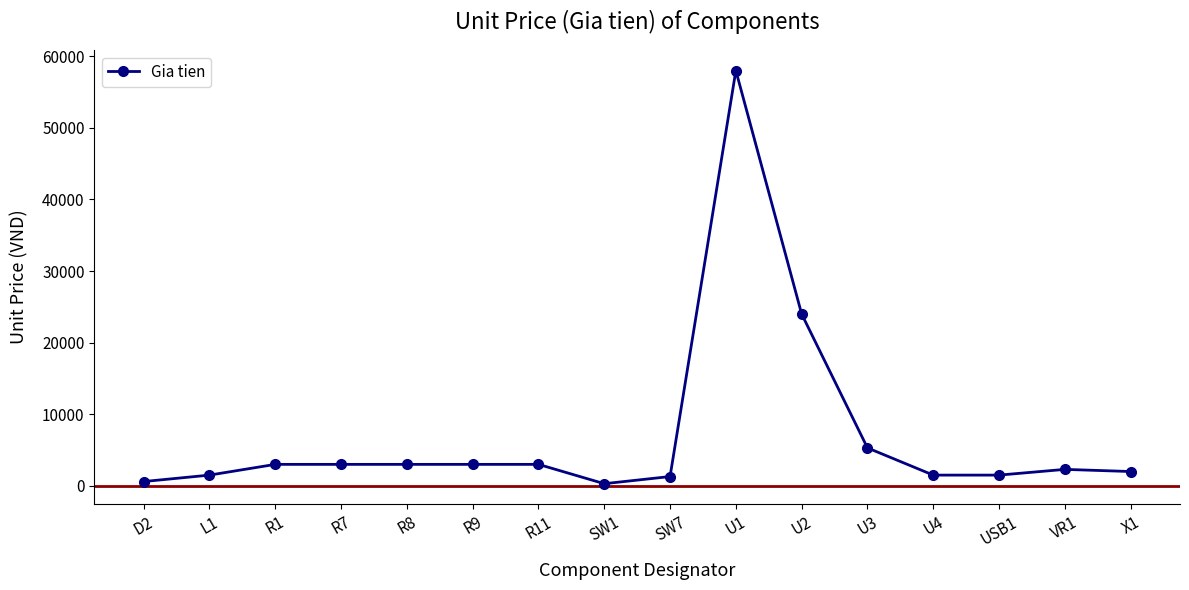

At which label is the value closest to 29150?

U2